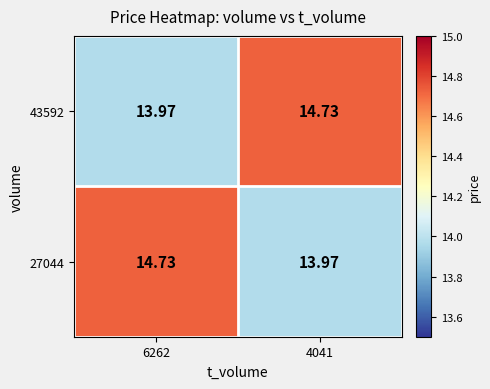

How many data points in 43592 are less than 14?

1